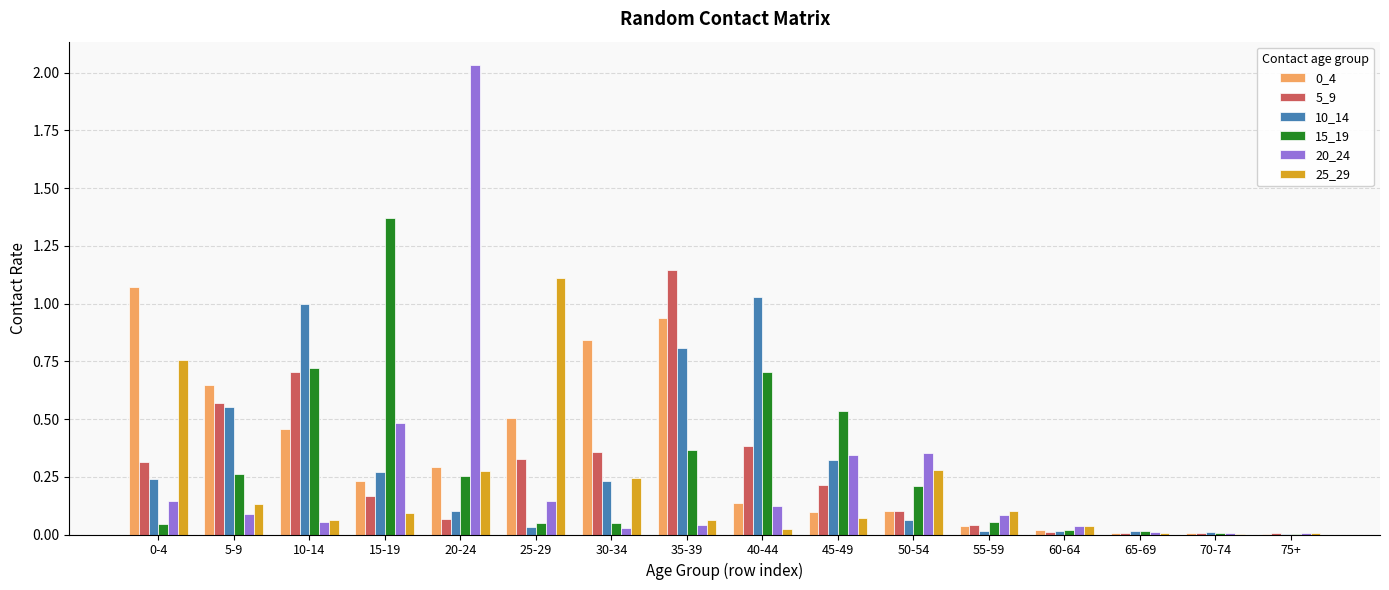

What is the spread (max minus min) of values at 15-19?

1.3